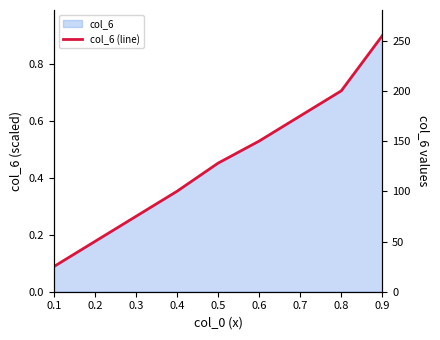

What is the difference between the values at 0.2 and 0.6?

100